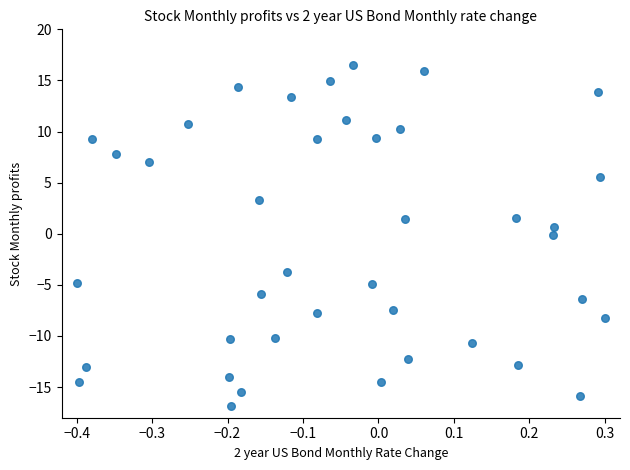

What is the range of X values (max minus min)?

0.7